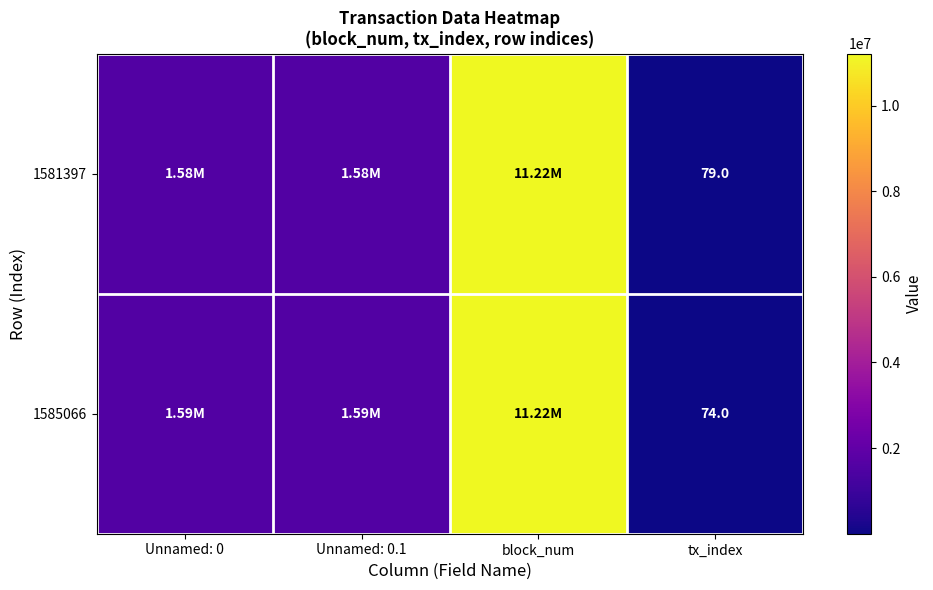

Which has a higher value, tx_index or block_num?

block_num